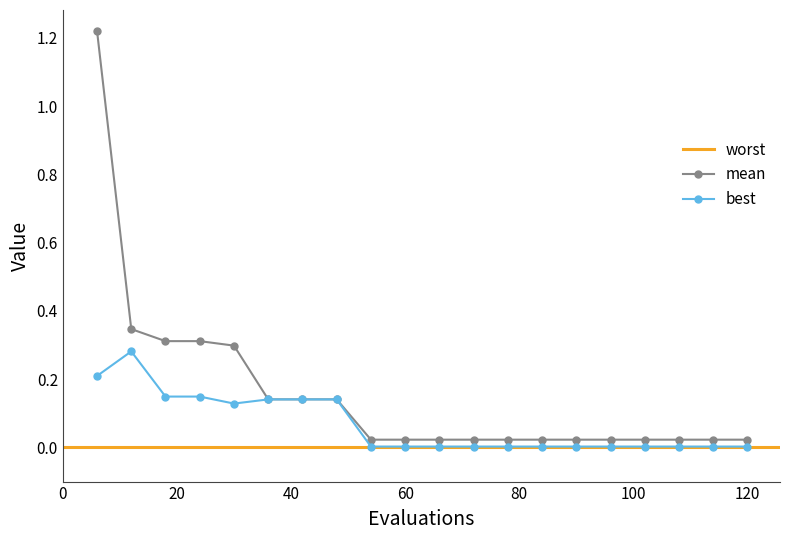

Is this an area chart (filled region under the line)?

No